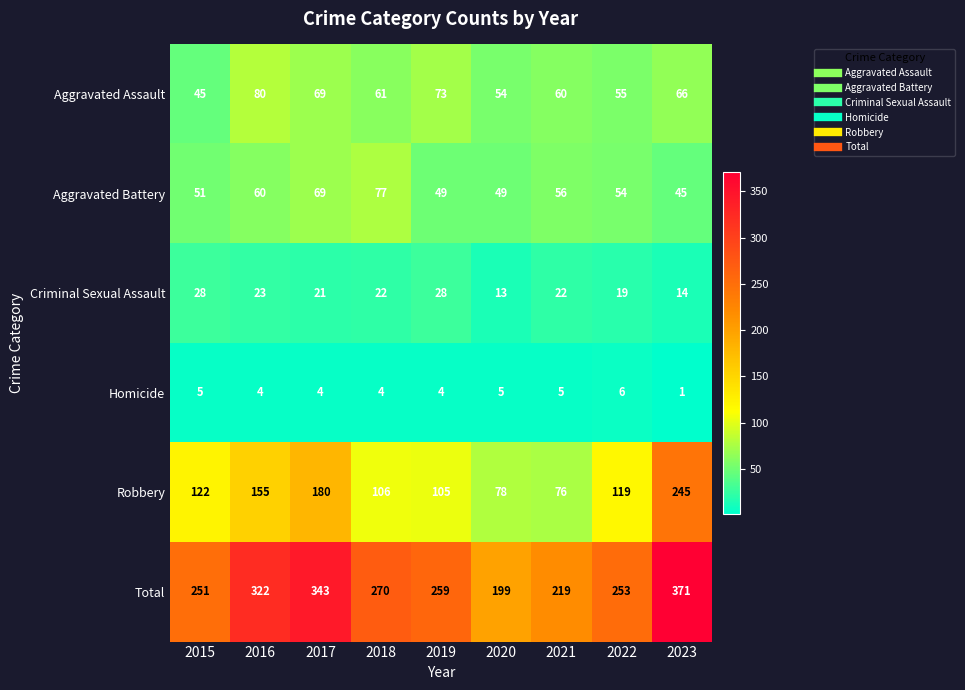

Is it true that Aggravated Battery equals 65 at 2020?

False